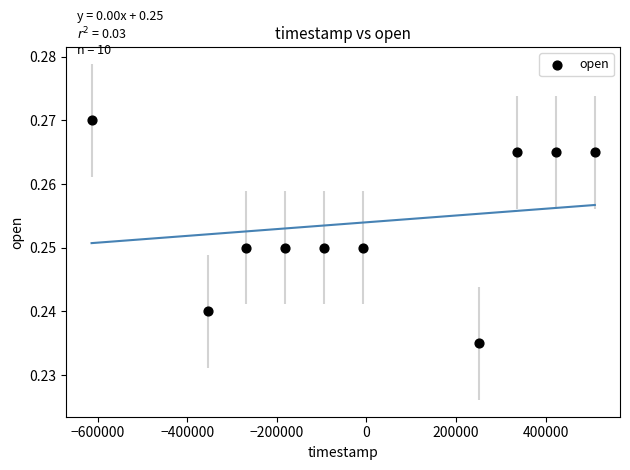

What is the range of X values (max minus min)?

1123200.0